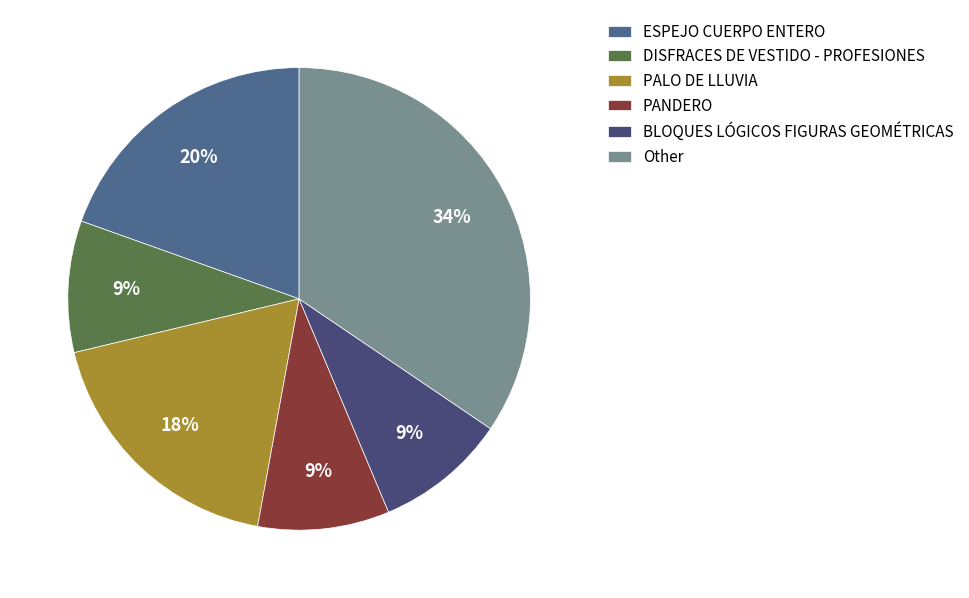

How many segments does this pie chart have?

6